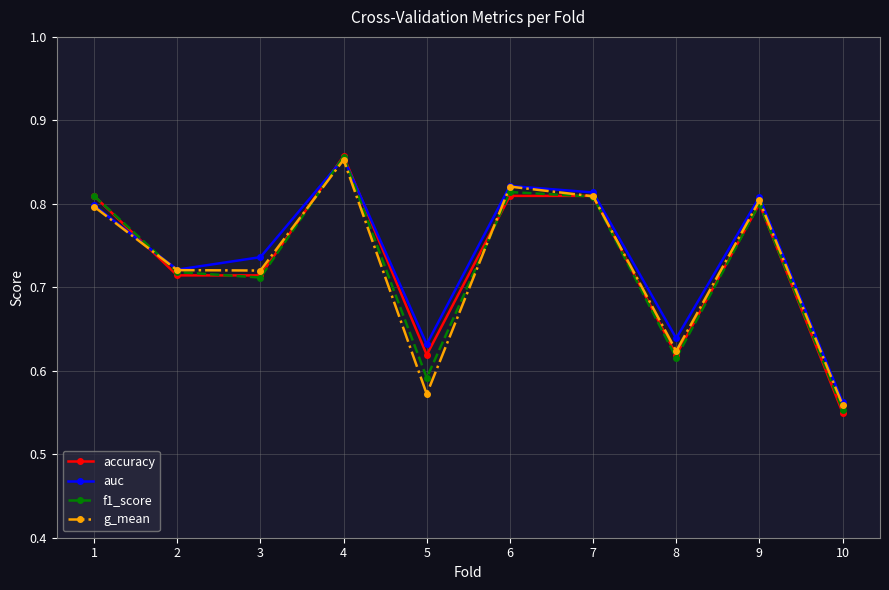

Which category has the lowest value in the f1_score series?

10